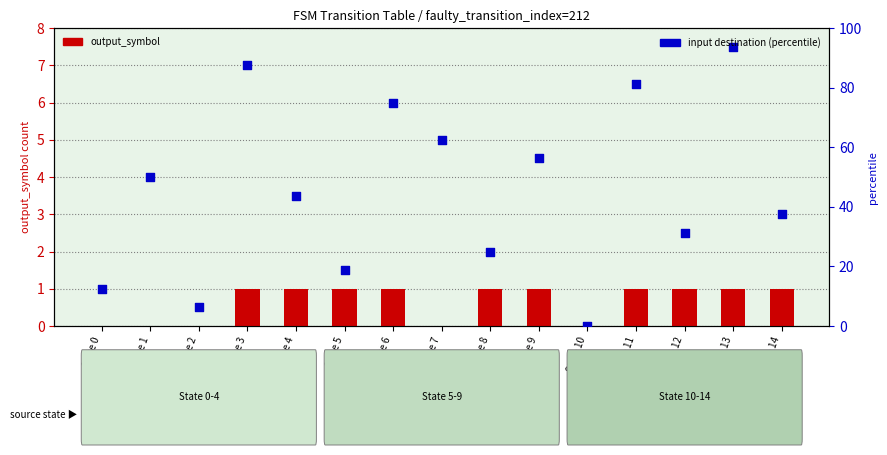

What is the total value across all series at State 0?

12.5